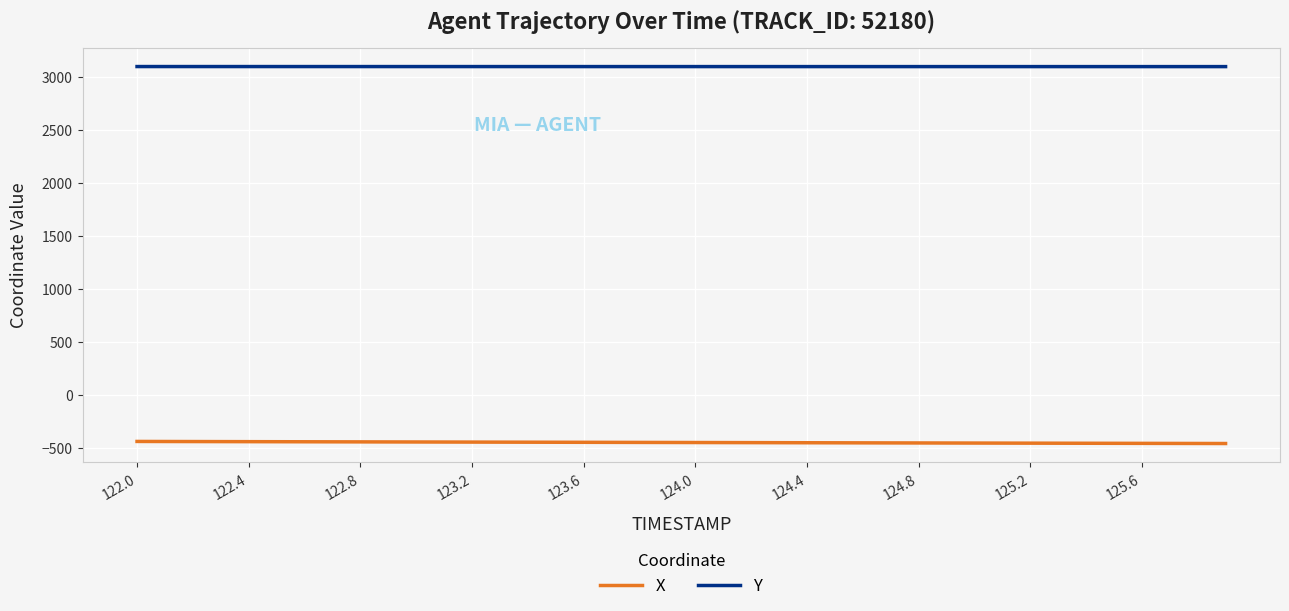

Which series has the largest total across all categories?

Y